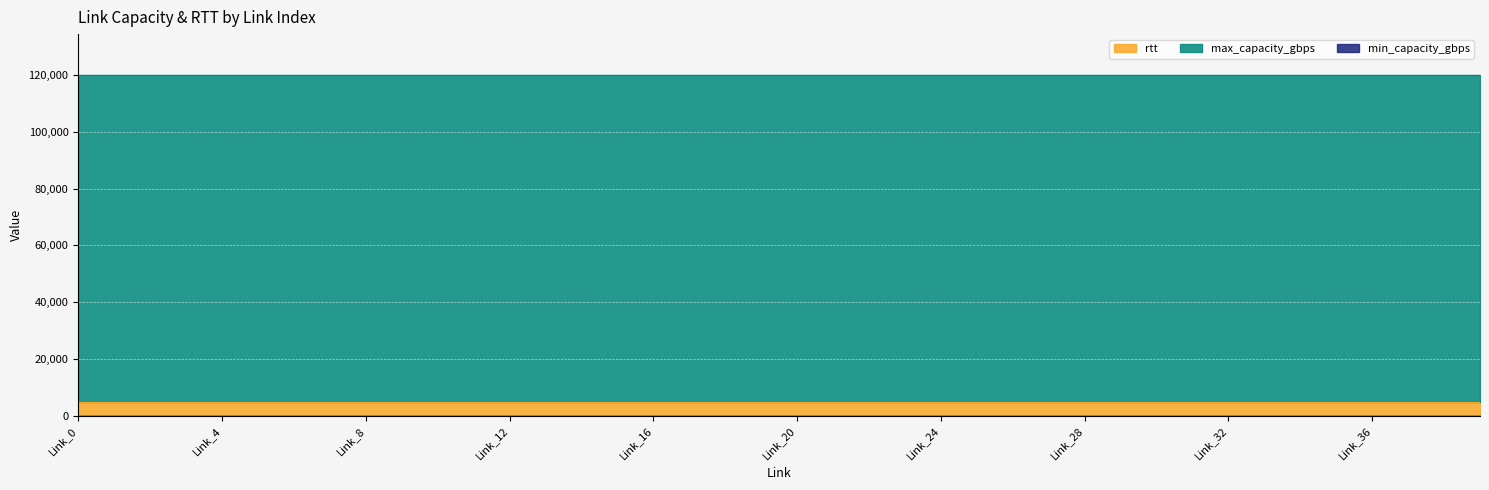

How many lines are shown in the chart?

3